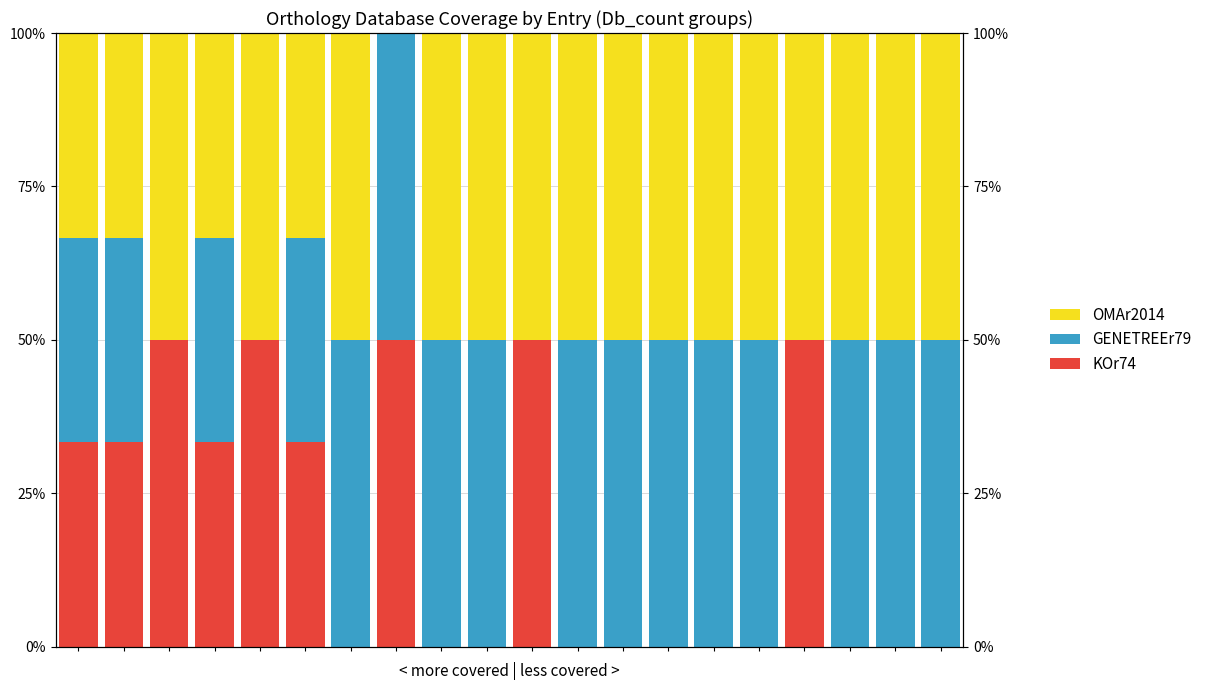

Reading left to right, extract all data points from this chart.

KOr74: 0=33.3	1=33.3	2=50.0	3=33.3	4=50.0	5=33.3	6=0.0	7=50.0	8=0.0	9=0.0	10=50.0	11=0.0	12=0.0	13=0.0	14=0.0	15=0.0	16=50.0	17=0.0	18=0.0	19=0.0
GENETREEr79: 0=33.3	1=33.3	2=0.0	3=33.3	4=0.0	5=33.3	6=50.0	7=50.0	8=50.0	9=50.0	10=0.0	11=50.0	12=50.0	13=50.0	14=50.0	15=50.0	16=0.0	17=50.0	18=50.0	19=50.0
OMAr2014: 0=33.3	1=33.3	2=50.0	3=33.3	4=50.0	5=33.3	6=50.0	7=0.0	8=50.0	9=50.0	10=50.0	11=50.0	12=50.0	13=50.0	14=50.0	15=50.0	16=50.0	17=50.0	18=50.0	19=50.0